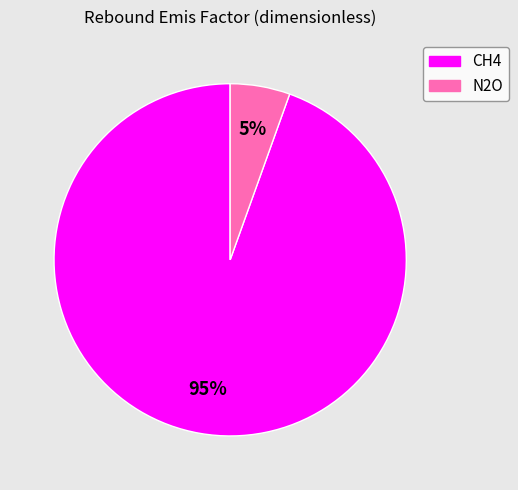

Is the sum of CH4 and N2O greater than half?

Yes